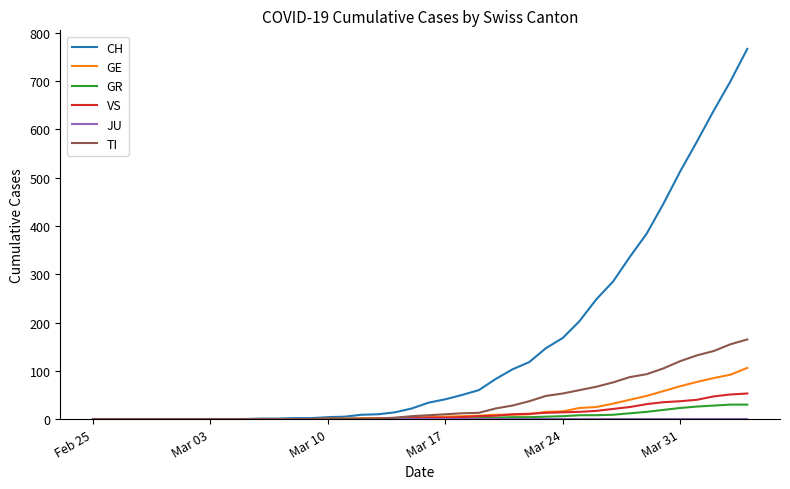

Which series has the widest spread of values?

CH